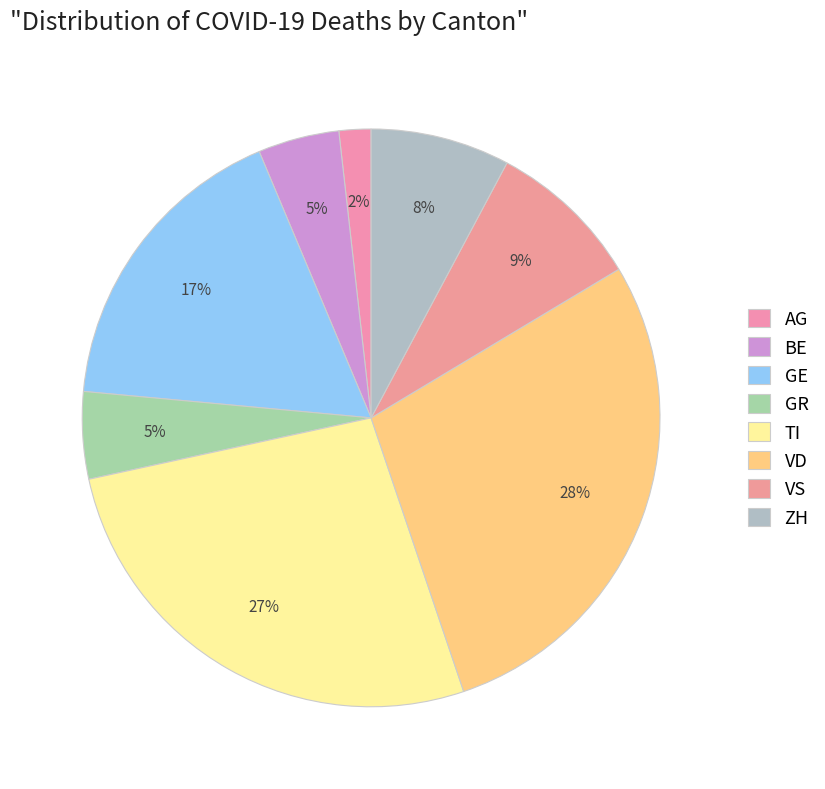

Does ZH account for over 50% of the chart?

No